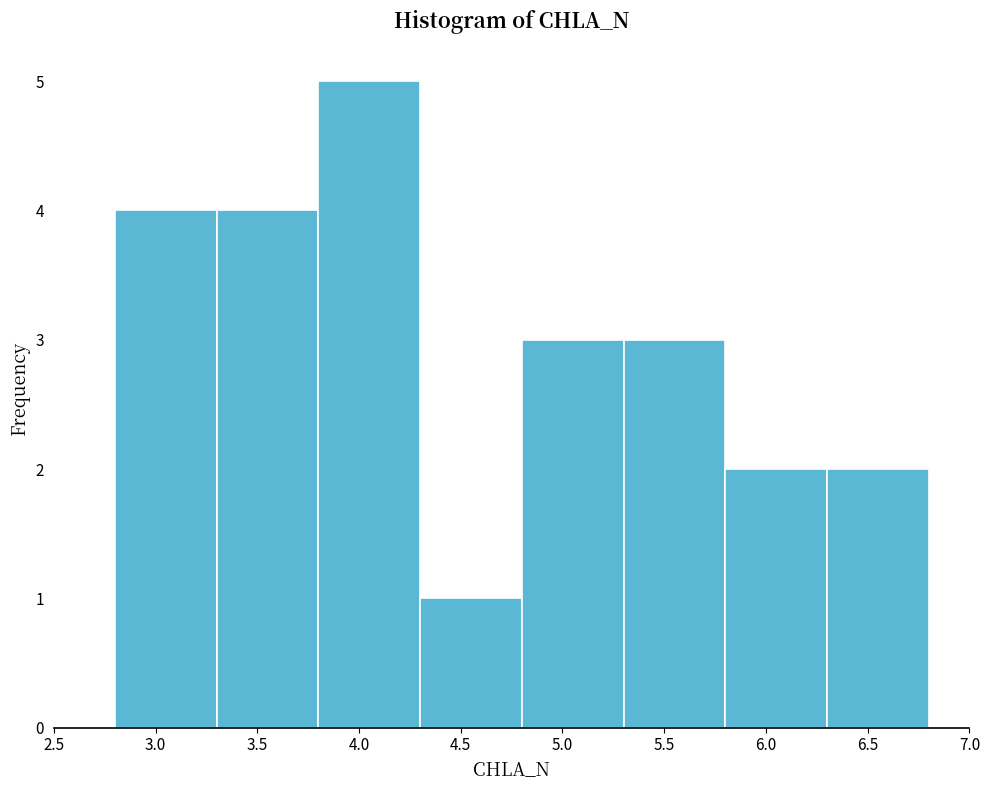

Reading left to right, transcribe this chart: for each bar, give the range it covers on the x-axis and its height. The values are not printed on the chart, so give them approximately, as read against the axis.

2.8 to 3.3: 4
3.3 to 3.8: 4
3.8 to 4.3: 5
4.3 to 4.8: 1
4.8 to 5.3: 3
5.3 to 5.8: 3
5.8 to 6.3: 2
6.3 to 6.8: 2